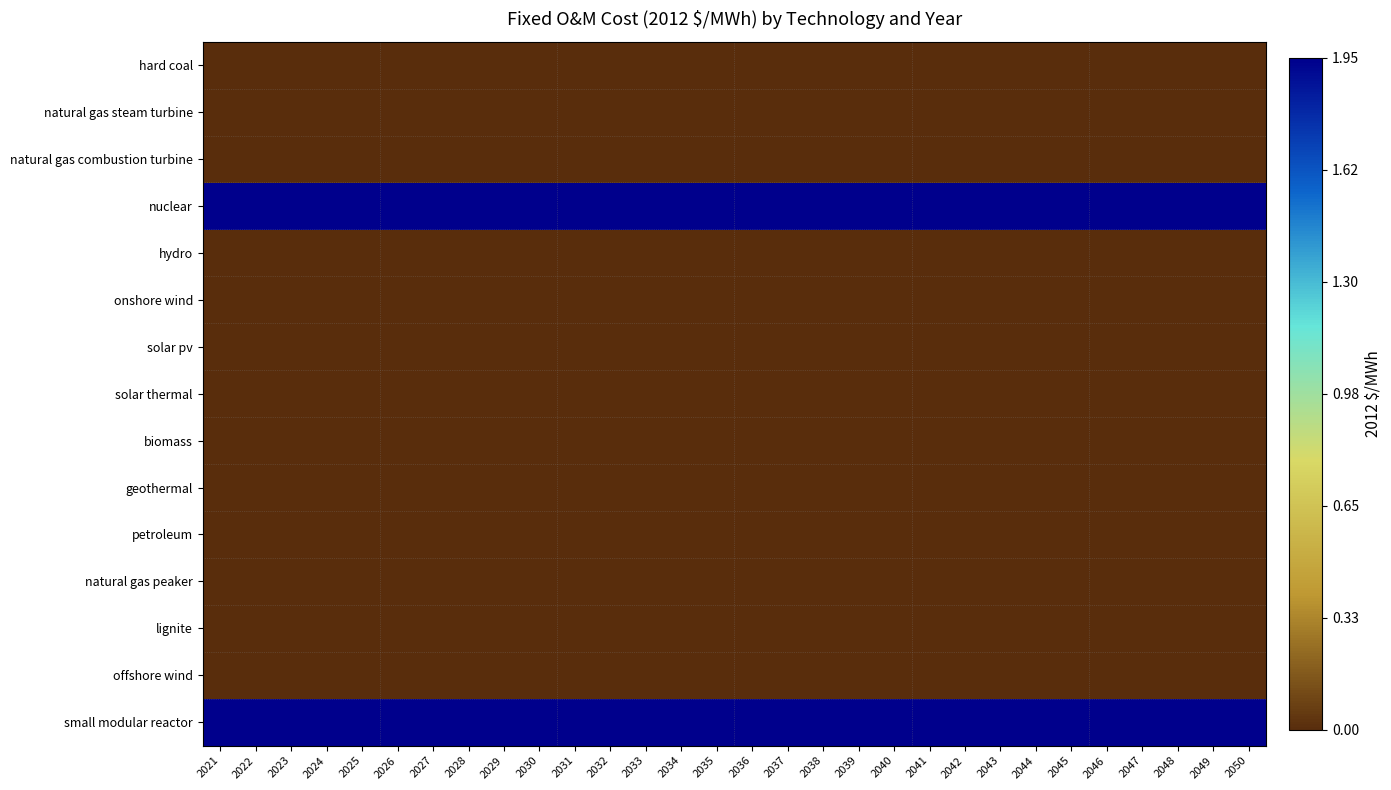

At which category does the chart reach its minimum across all series?

2021